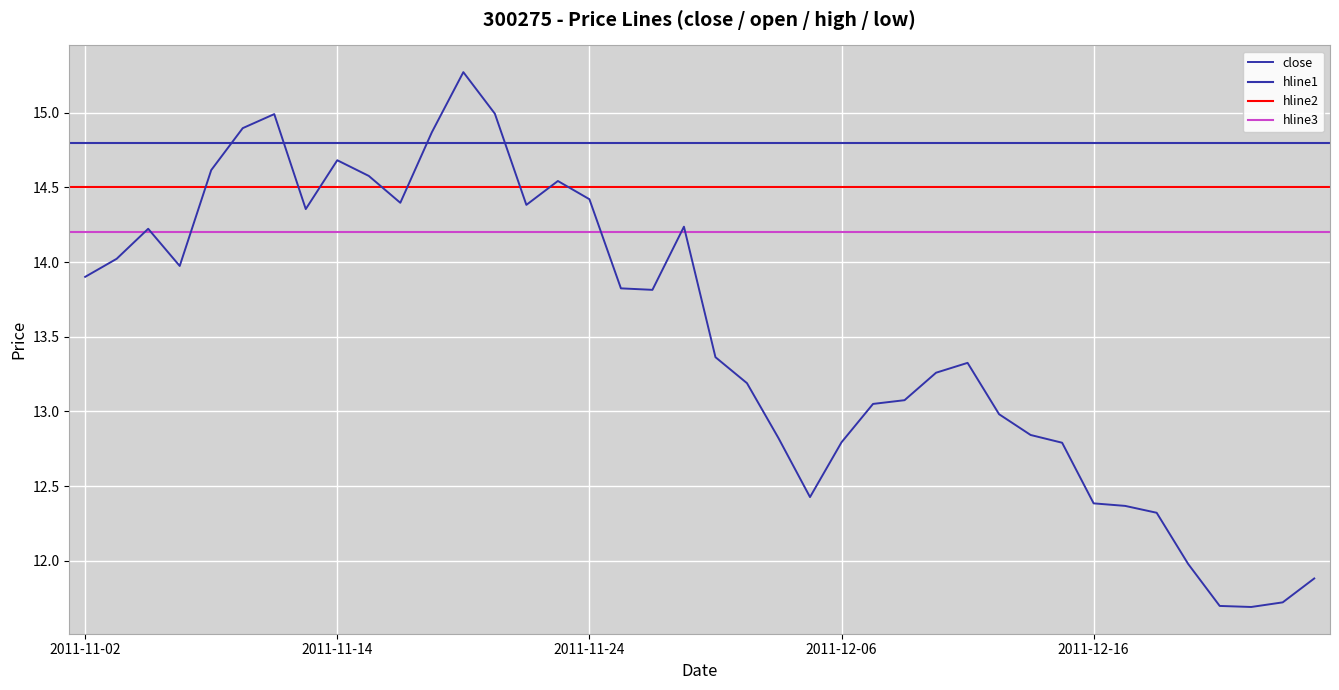

Between 2011-12-23 and 2011-12-07, which is larger?

2011-12-07